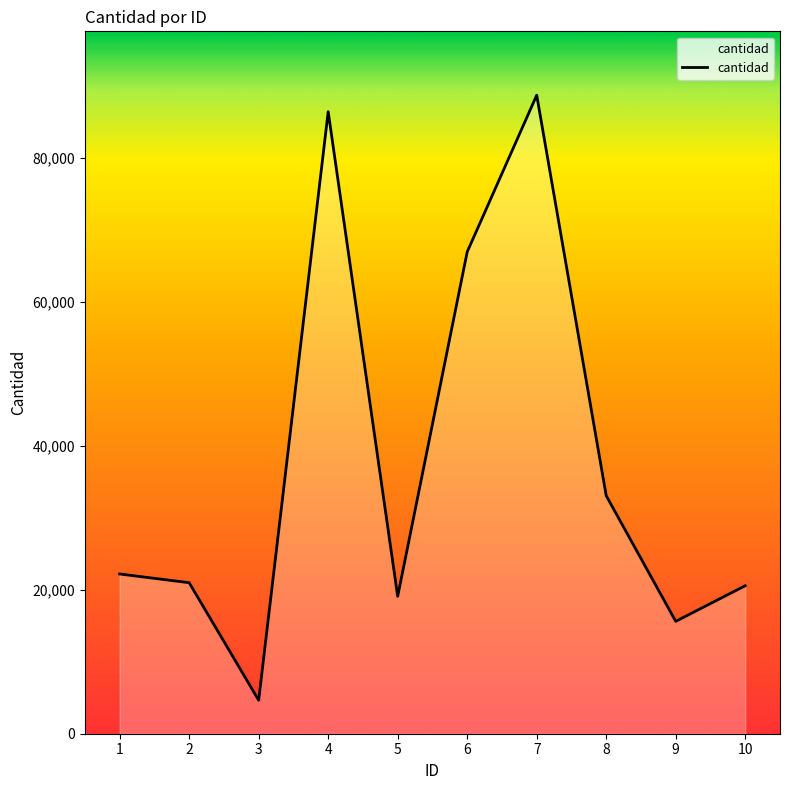

What is the minimum value shown in the chart?

4650